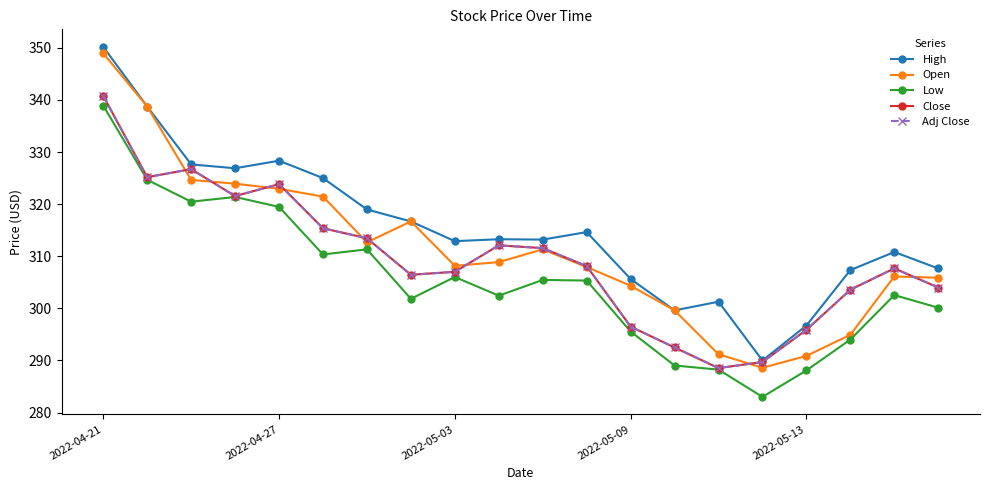

Is this an area chart (filled region under the line)?

No